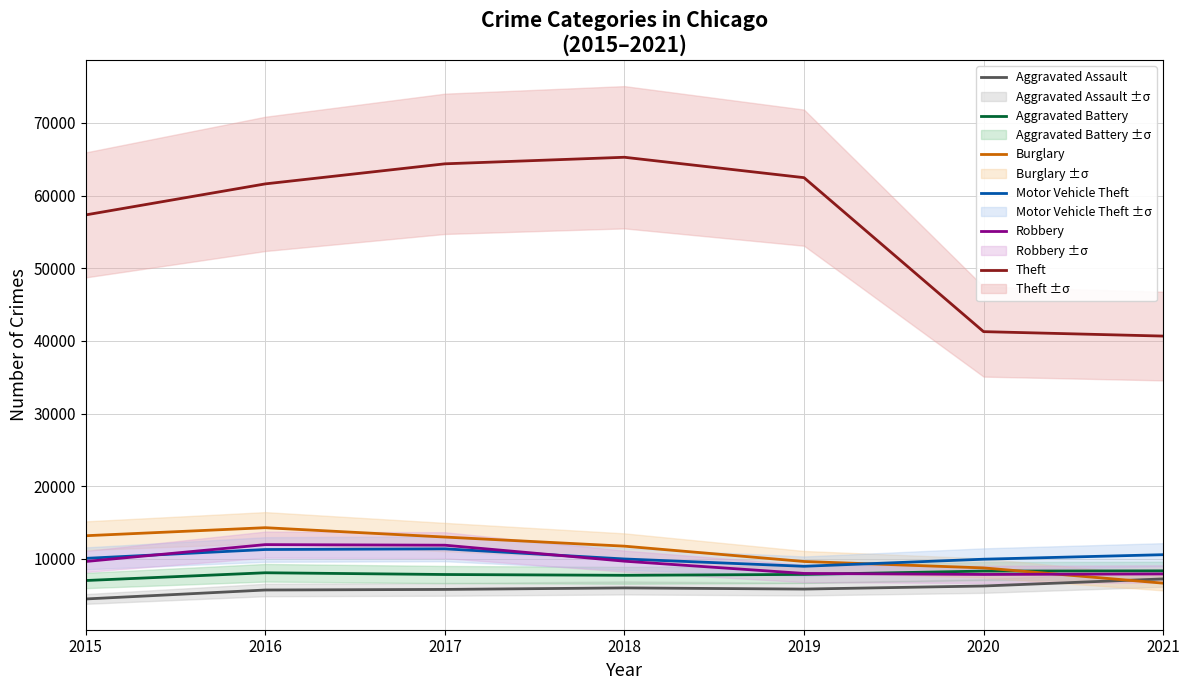

What is the lowest value of the Aggravated Battery series?

7018